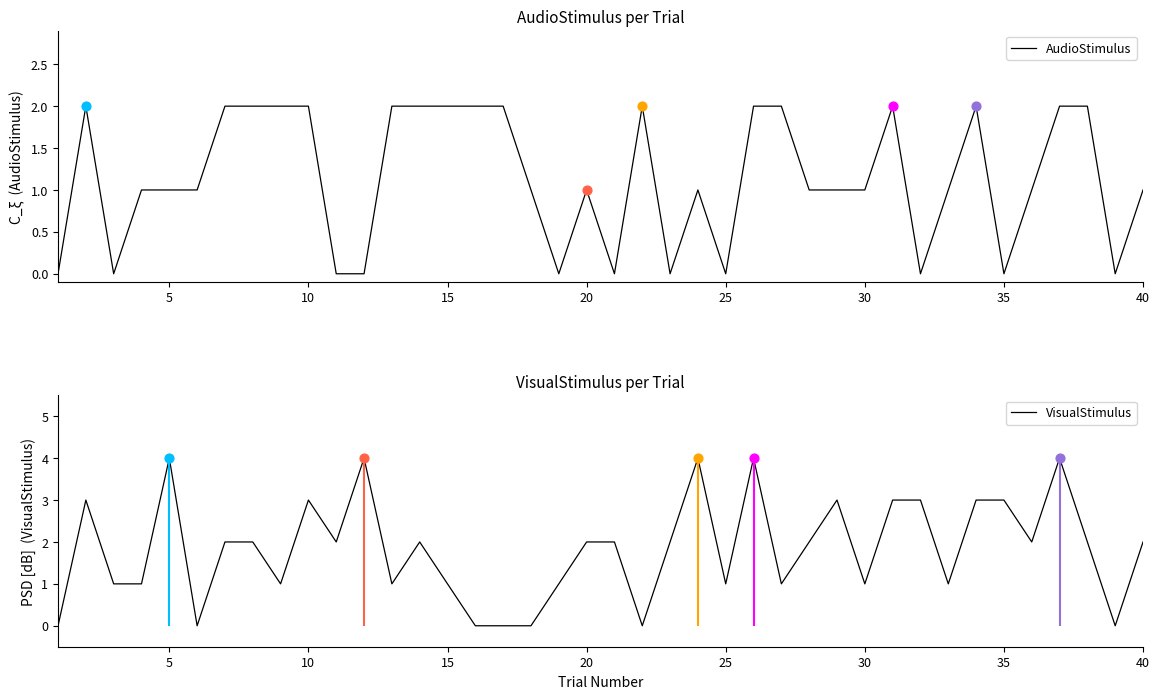

Which series has the largest total across all categories?

VisualStimulus